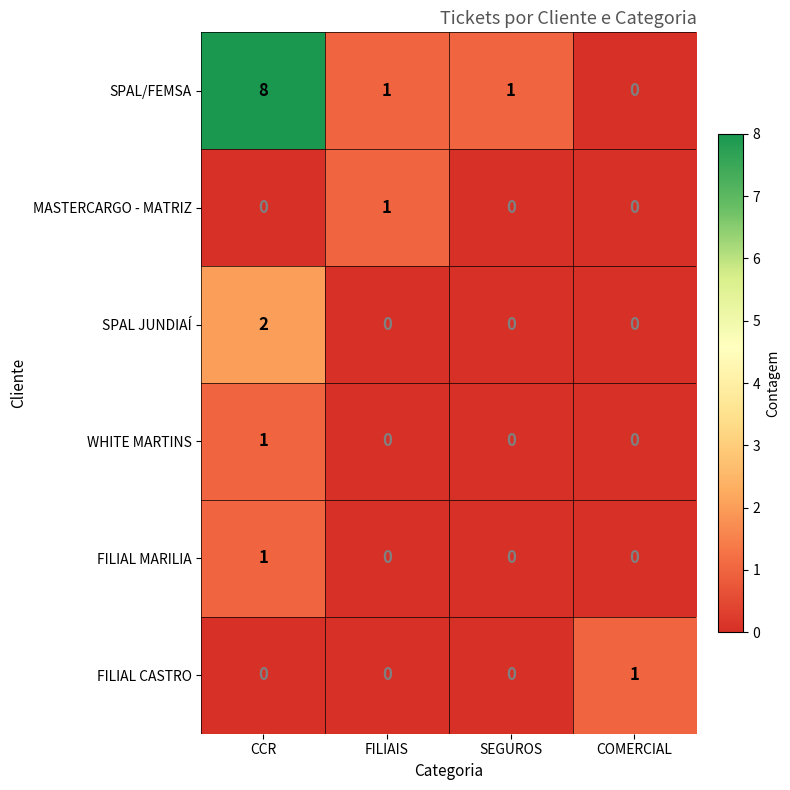

Reading left to right, list all the values displayed in this chart.

SPAL/FEMSA: CCR=8	FILIAIS=1	SEGUROS=1	COMERCIAL=0
MASTERCARGO - MATRIZ: CCR=0	FILIAIS=1	SEGUROS=0	COMERCIAL=0
SPAL JUNDIAÍ: CCR=2	FILIAIS=0	SEGUROS=0	COMERCIAL=0
WHITE MARTINS: CCR=1	FILIAIS=0	SEGUROS=0	COMERCIAL=0
FILIAL MARILIA: CCR=1	FILIAIS=0	SEGUROS=0	COMERCIAL=0
FILIAL CASTRO: CCR=0	FILIAIS=0	SEGUROS=0	COMERCIAL=1